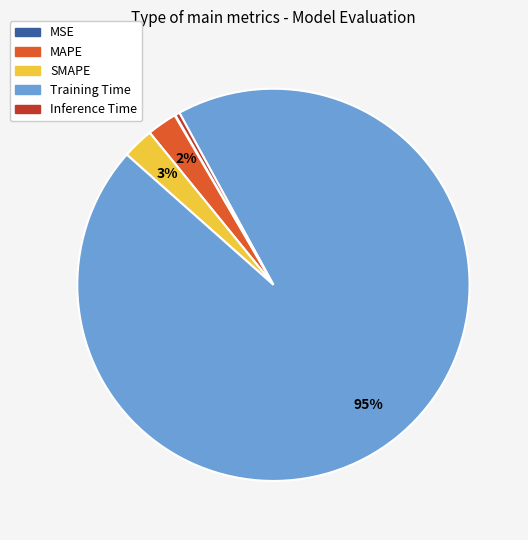

To the nearest percent, what is the combined percentage of Training Time and MAPE?

97%